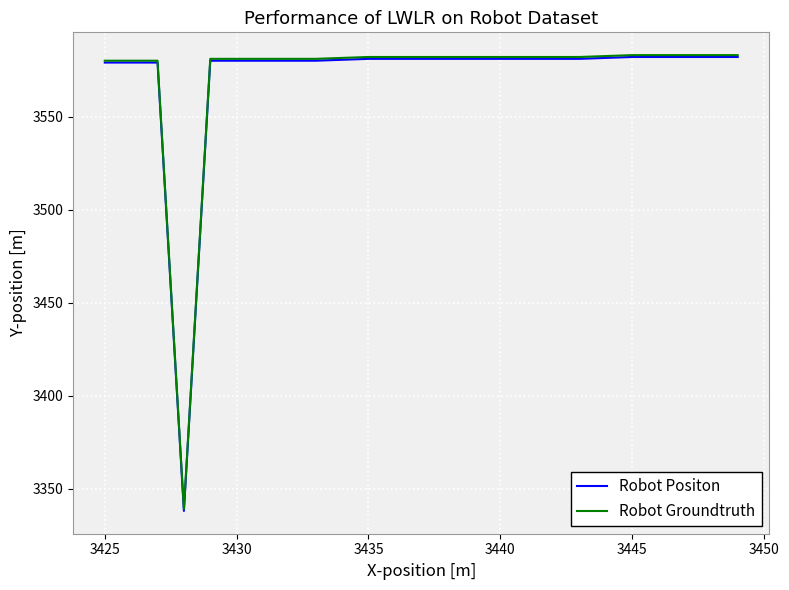

What are all the series names shown in the legend?

Robot Positon, Robot Groundtruth